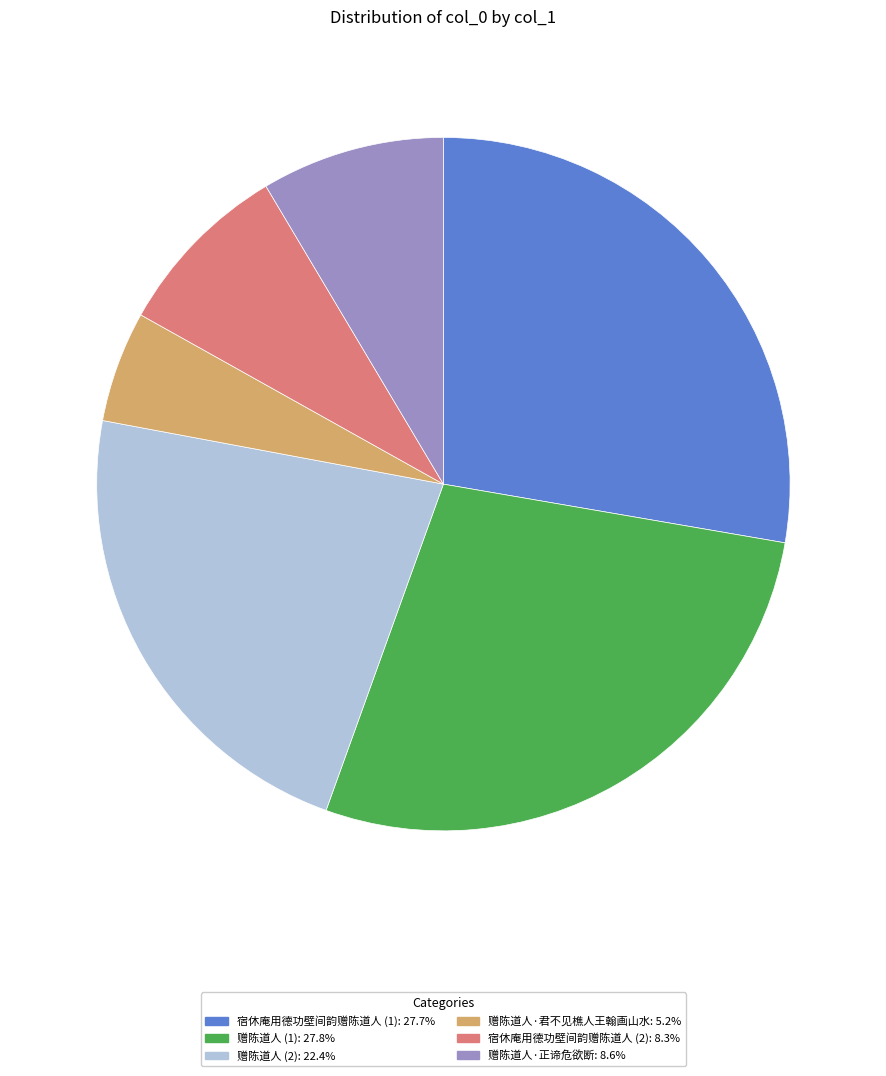

Does any single category account for the majority?

No